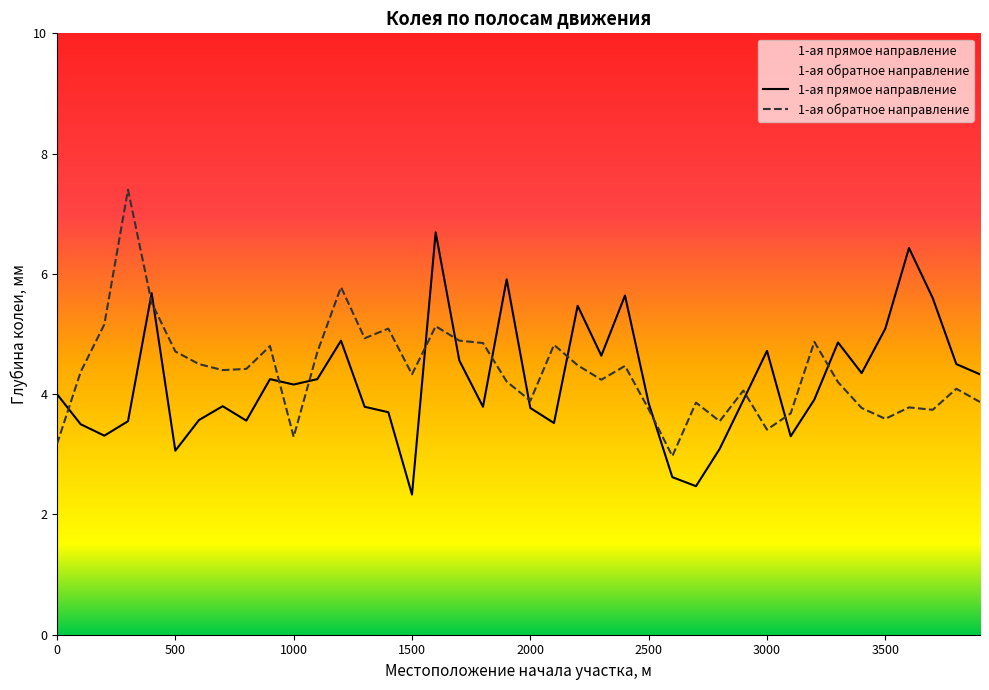

Reading right to left, what are all the values shown in this chart?

1-ая прямое направление: 4.3	4.5	5.6	6.4	5.1	4.3	4.9	3.9	3.3	4.7	3.9	3.1	2.5	2.6	3.9	5.6	4.6	5.5	3.5	3.8	5.9	3.8	4.6	6.7	2.3	3.7	3.8	4.9	4.2	4.2	4.2	3.6	3.8	3.6	3.1	5.7	3.5	3.3	3.5	4.0
1-ая обратное направление: 3.9	4.1	3.7	3.8	3.6	3.8	4.2	4.9	3.7	3.4	4.1	3.5	3.9	3.0	3.8	4.5	4.2	4.5	4.8	3.9	4.2	4.8	4.9	5.1	4.3	5.1	4.9	5.8	4.7	3.3	4.8	4.4	4.4	4.5	4.7	5.5	7.4	5.2	4.4	3.2